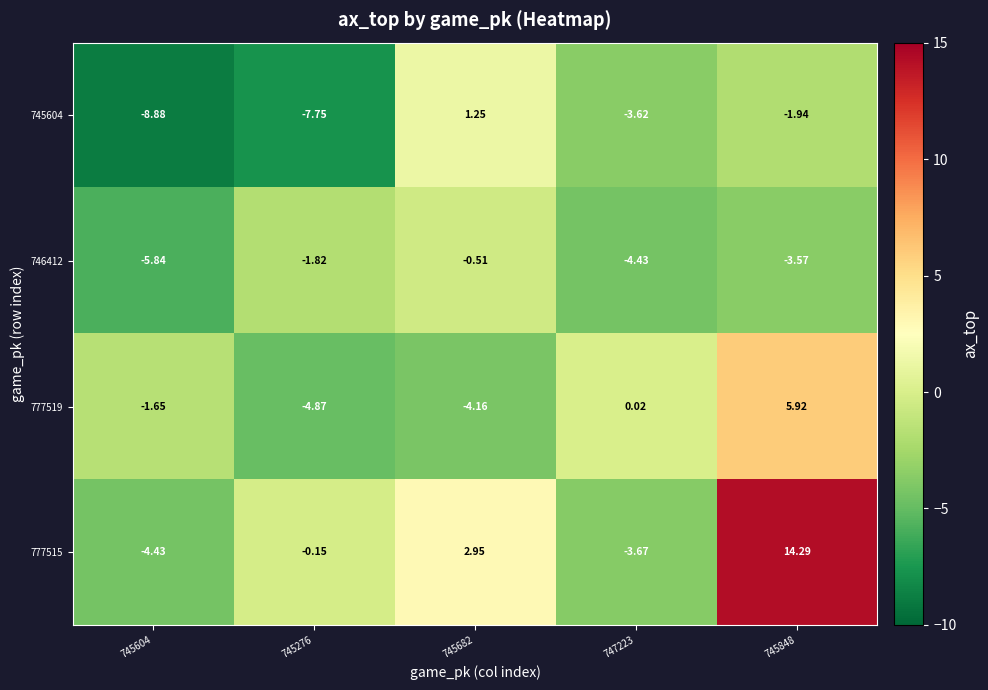

Is the value of 746412 at 745276 greater than the value of 777515 at 747223?

Yes